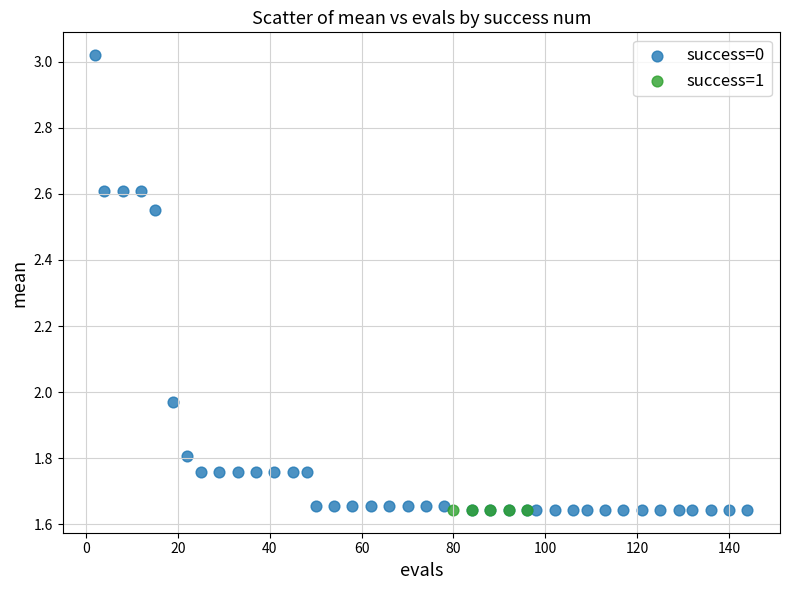

Which series contains the highest Y value?

success=0